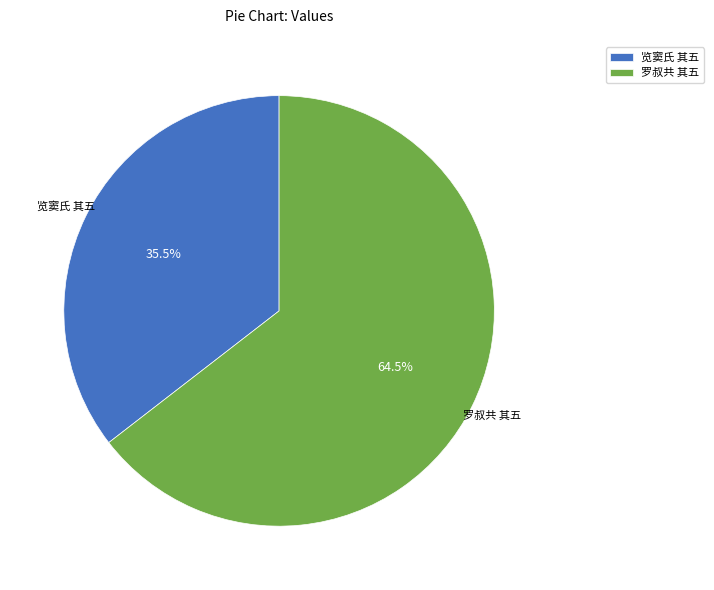

How many segments does this pie chart have?

2